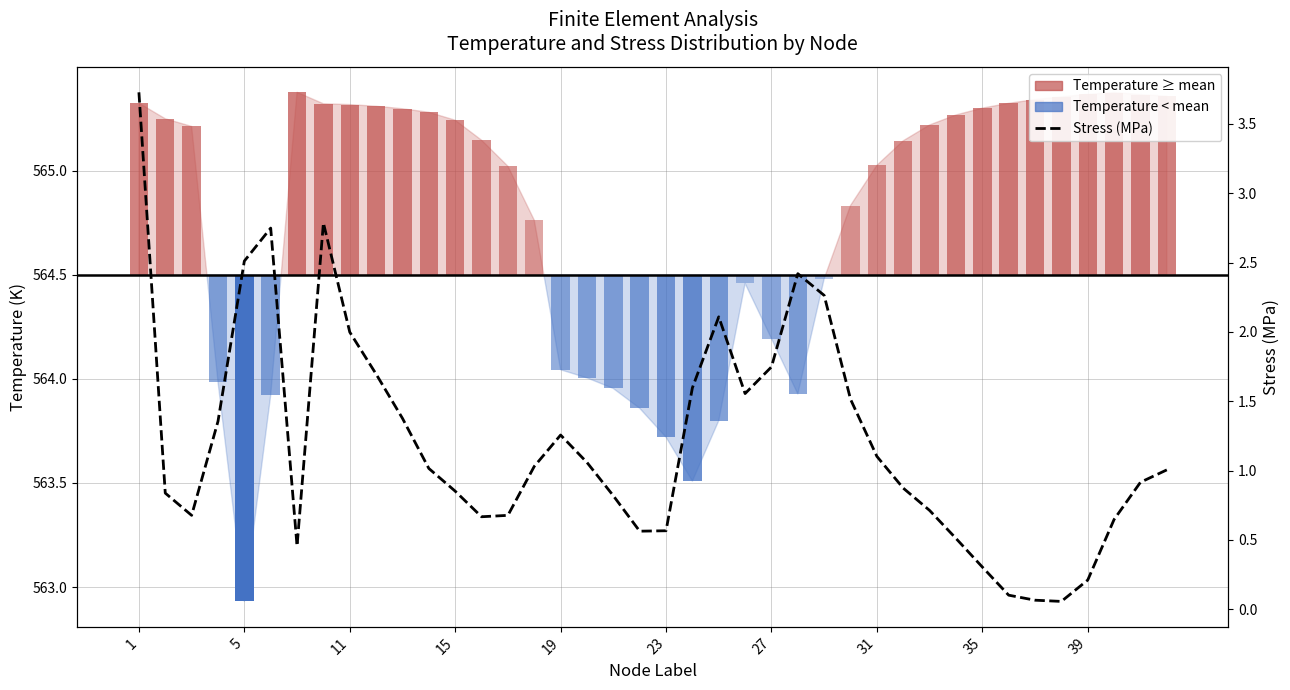

What is the minimum value shown in the chart?

0.1